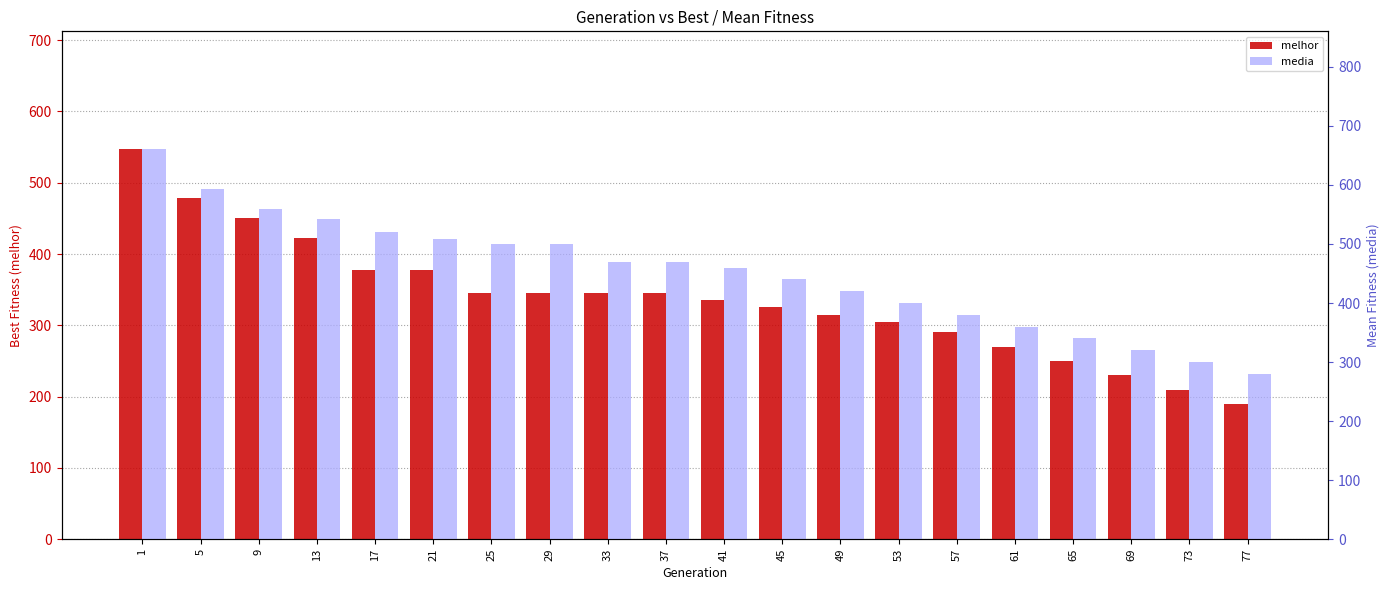

At which category is the sum across all series the highest?

1